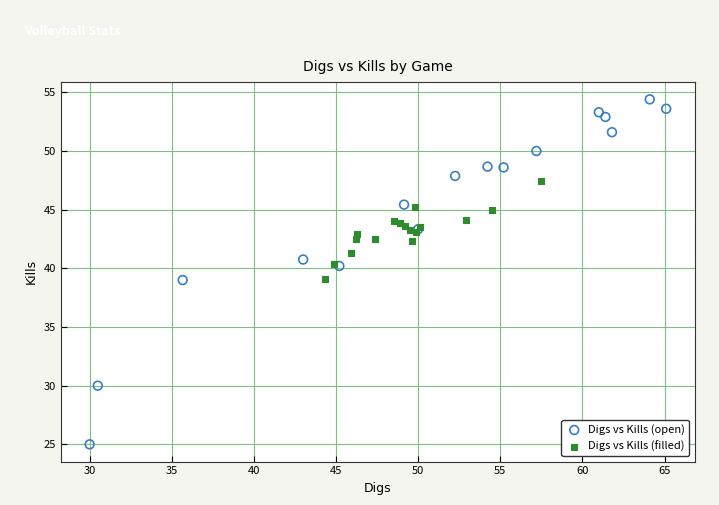

Which series reaches the maximum Y coordinate?

Digs vs Kills (open)